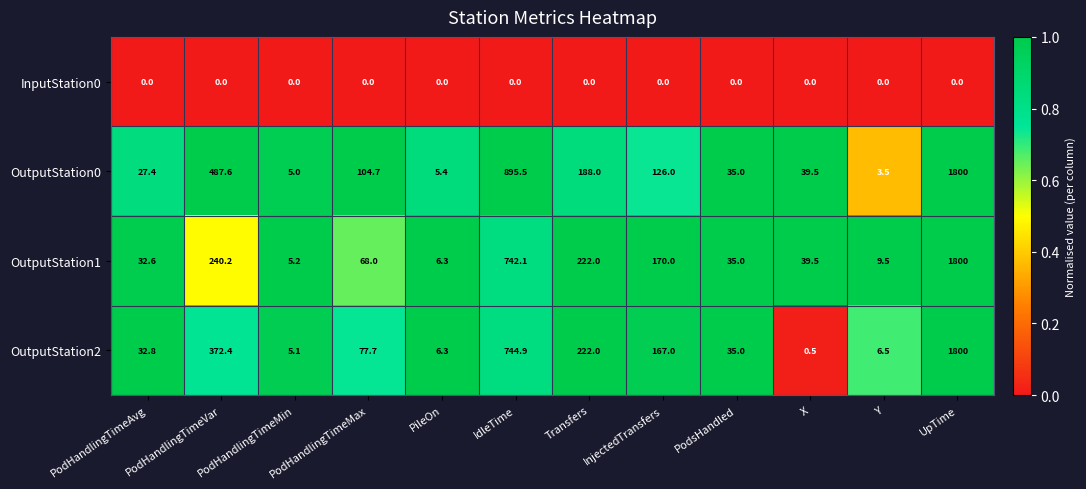

What is the average value of the OutputStation2 series?

289.2